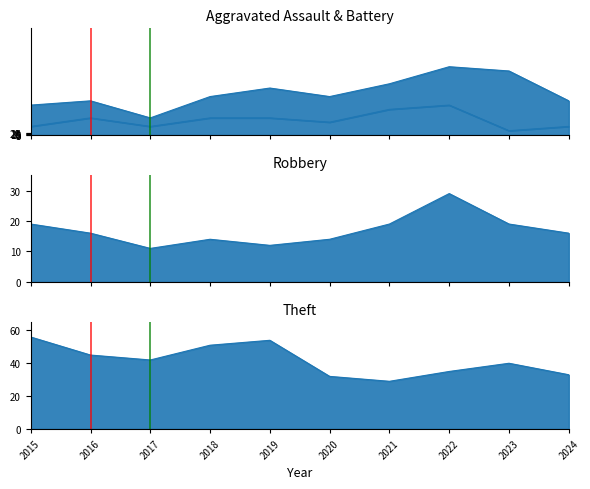

Which series has the largest range (max minus min)?

Theft